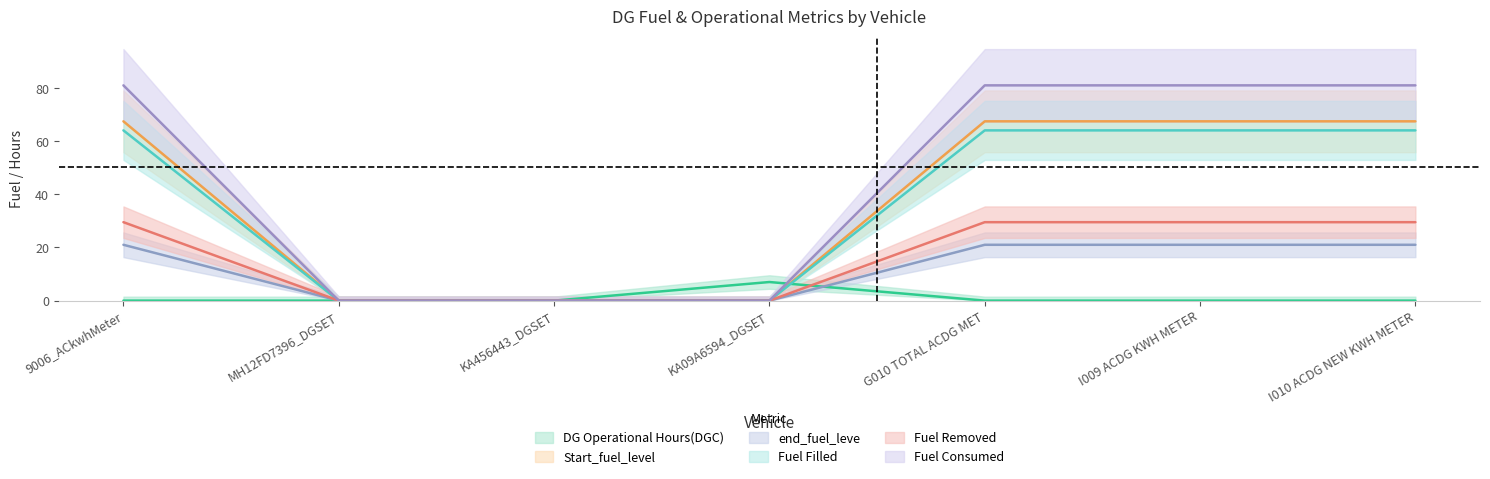

What is the average value of the Fuel Removed series?

36.6